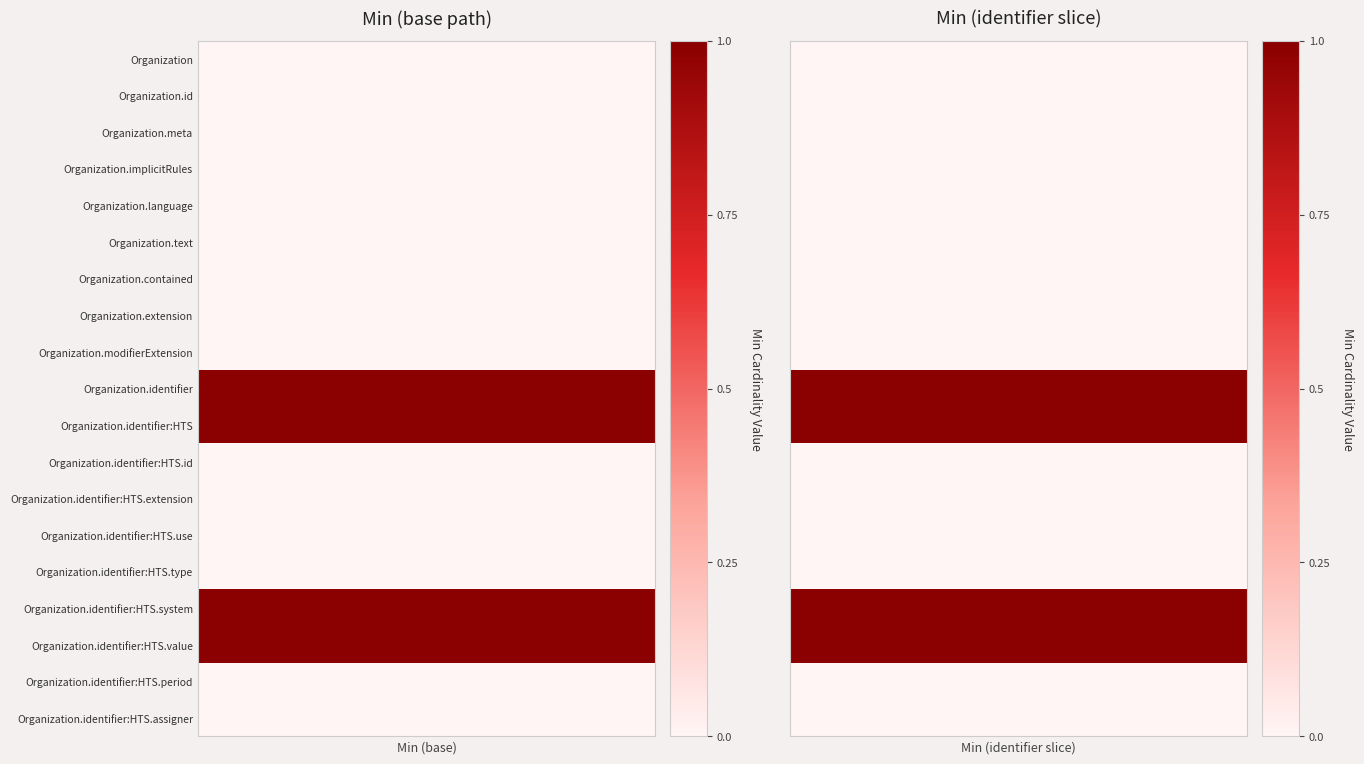

Between 1 and 10, which series saw the biggest shift?

Organization.identifier